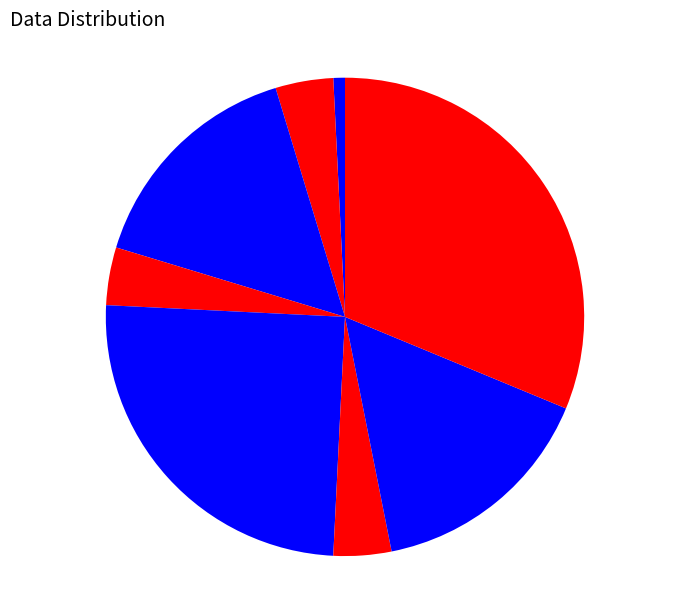

To the nearest percent, what is the difference between the largest and smallest slice percentages?

30%